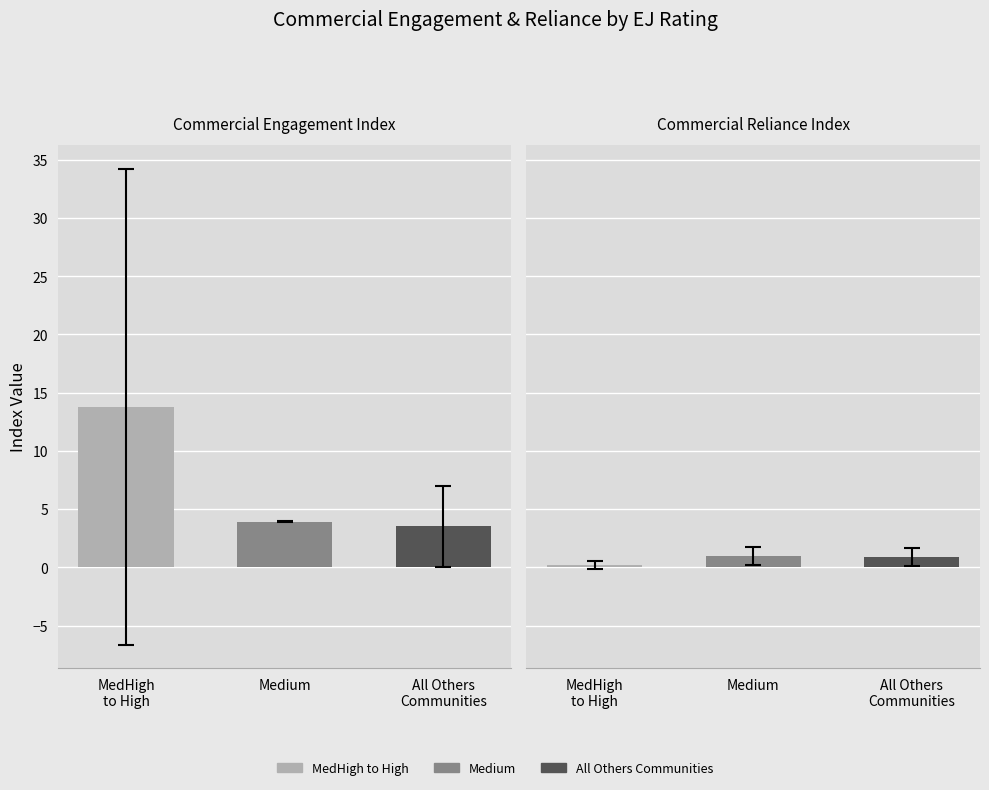

What is the label of the 3rd bar from the left?

All Others
Communities